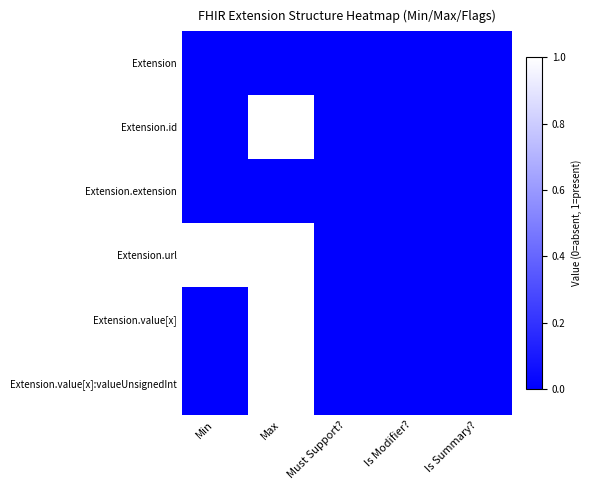

Which category has the lowest value across all series?

Min